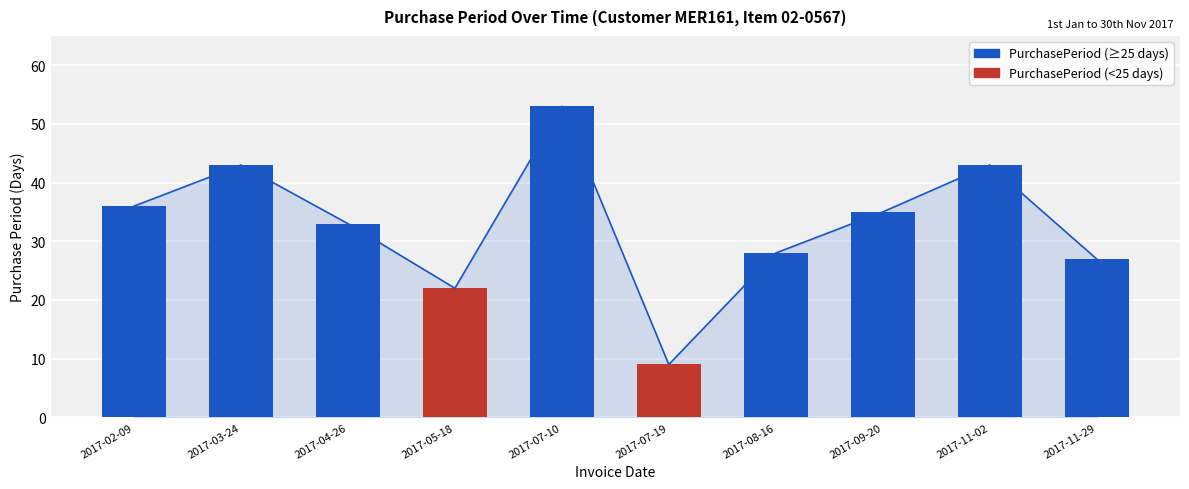

The chart shows a value of 20 at 2017-03-24. True or false?

False